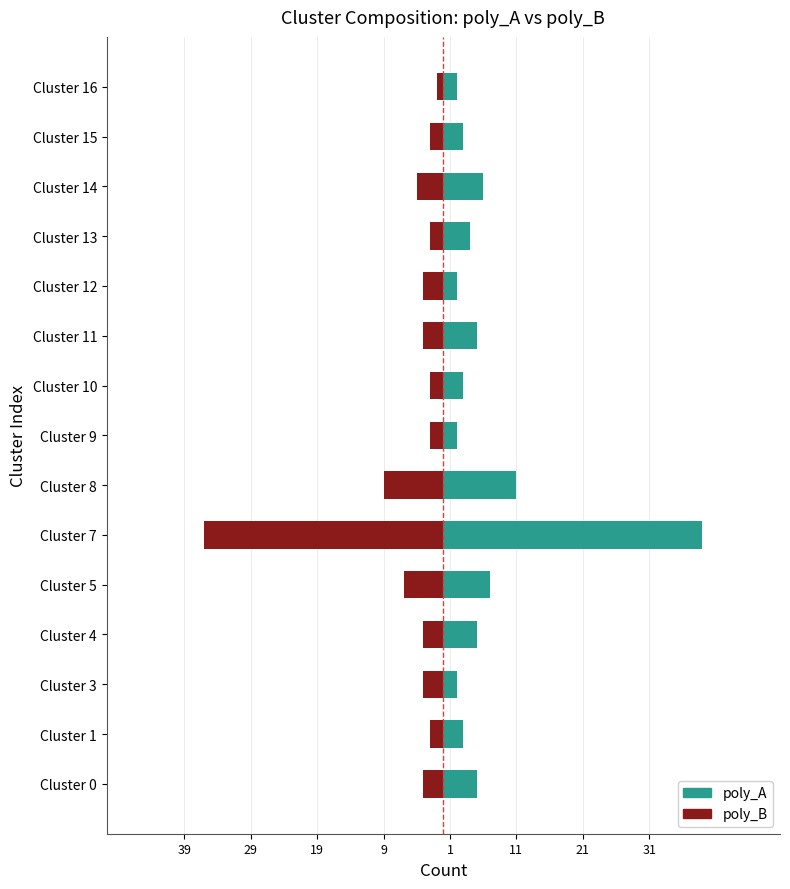

True or false: poly_B has a value of -5 at Cluster 12.

False